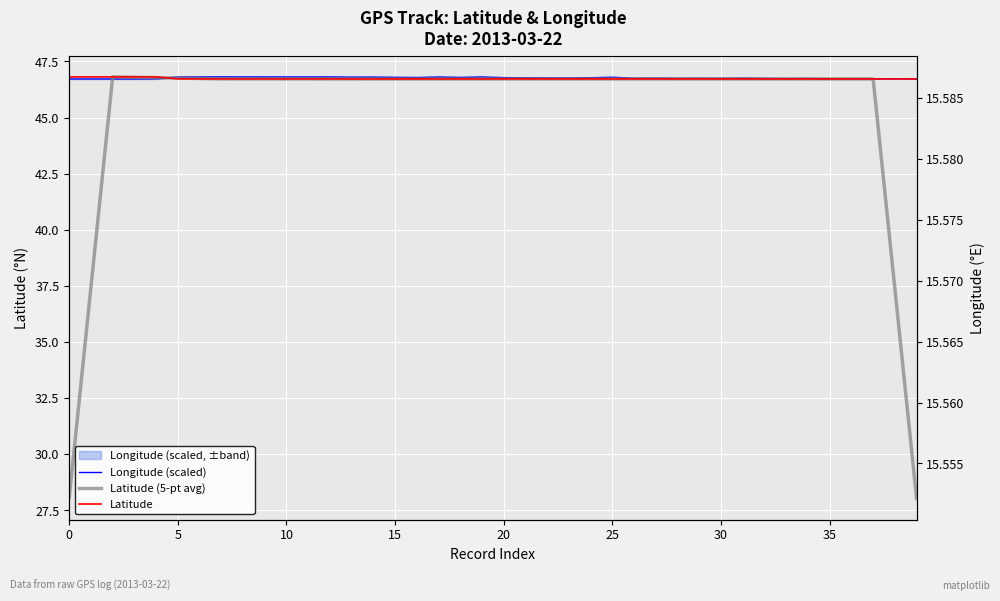

True or false: Latitude (5-pt avg) and Latitude intersect in this chart.

True